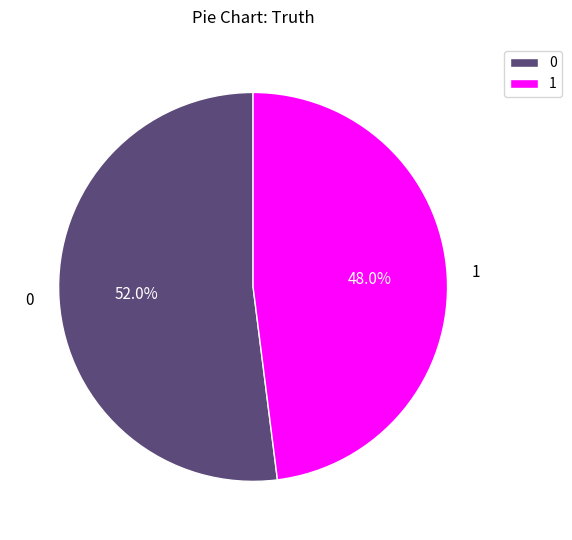

Approximately how many times larger is the value at 1 compared to 0?

0.9